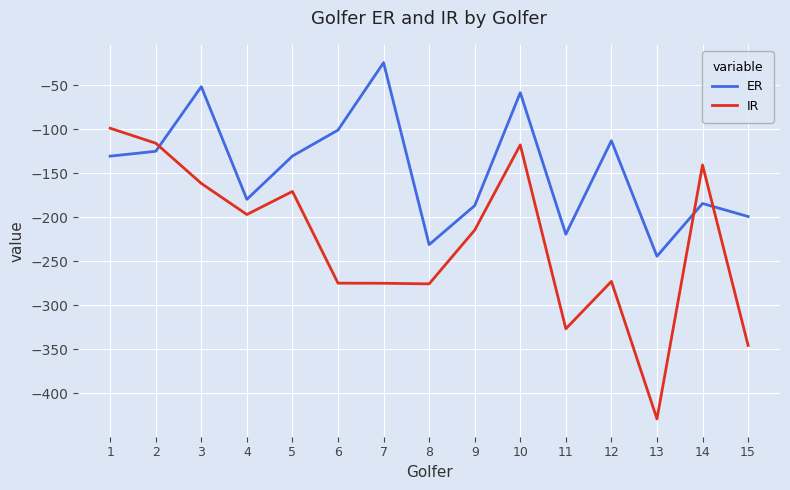

Rank the series by their average value, from lowest to highest.

IR, ER